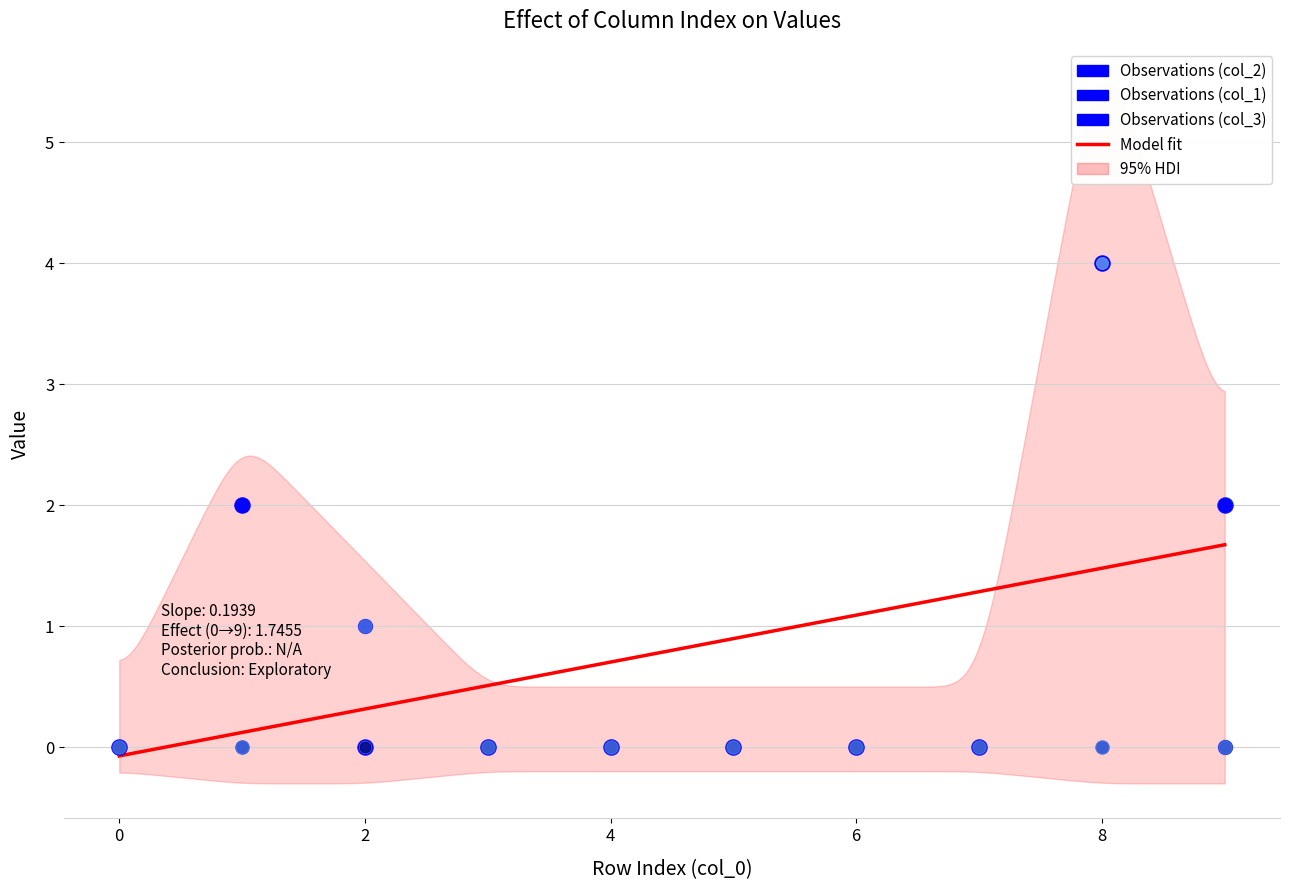

Which series has the largest Y range (max minus min)?

col_2